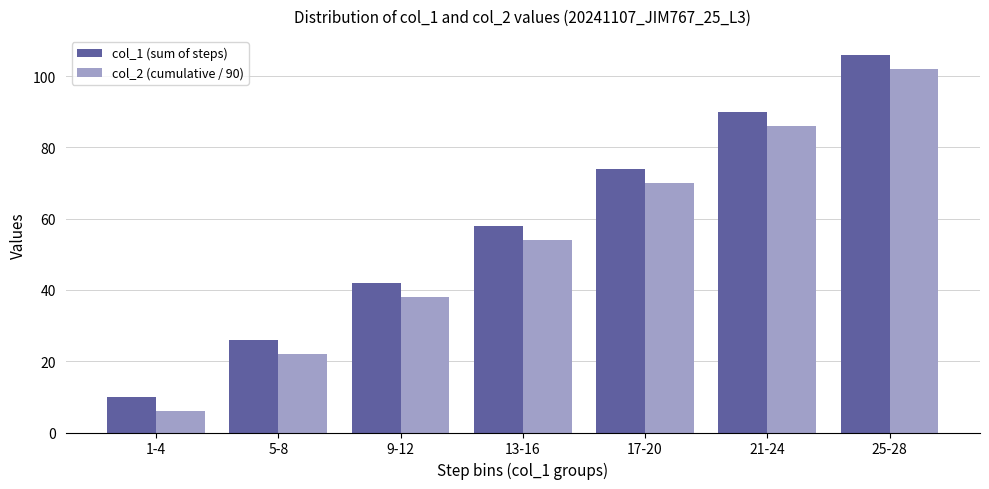

Rank the categories by col_2 (cumulative / 90) value from lowest to highest.

1-4, 5-8, 9-12, 13-16, 17-20, 21-24, 25-28